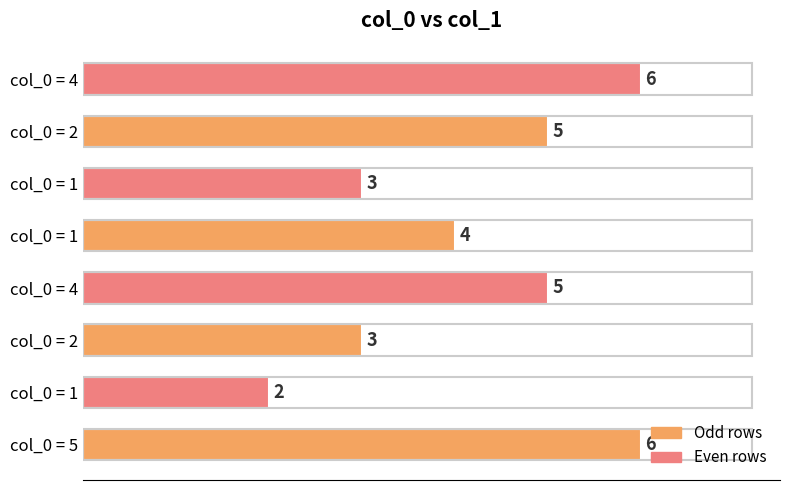

What is the greatest value displayed?

6